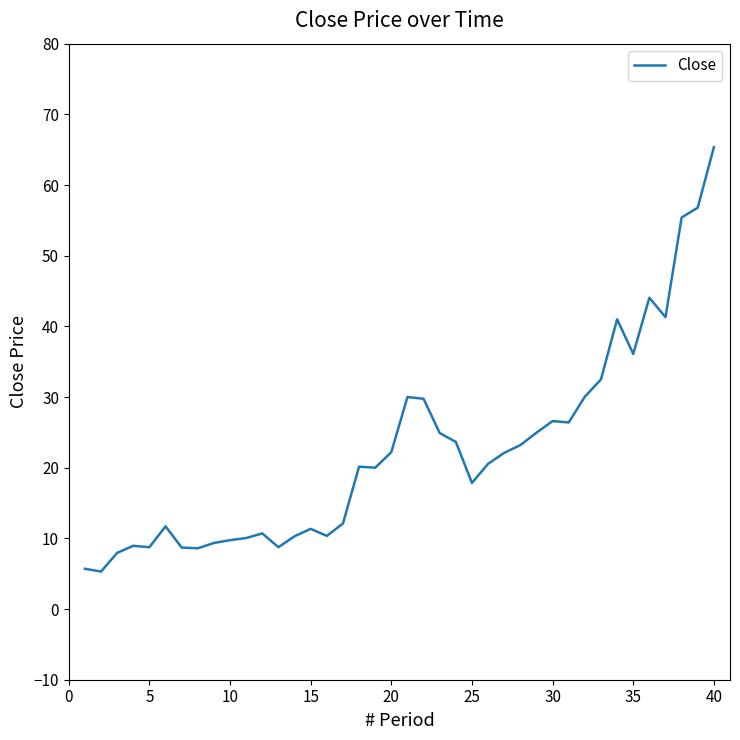

What is the minimum value shown in the chart?

5.3